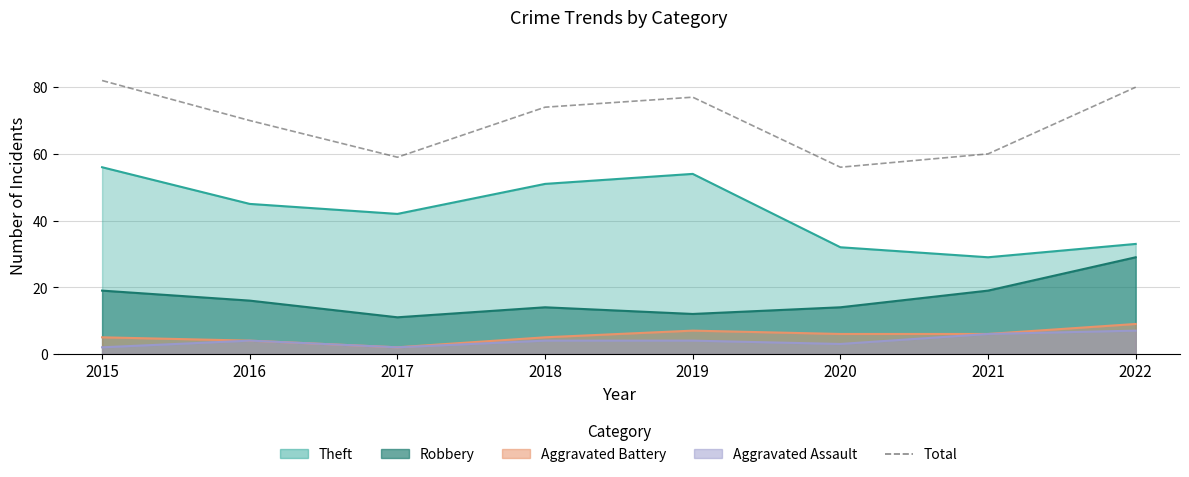

The chart shows a value of 138 at 2019. True or false?

False